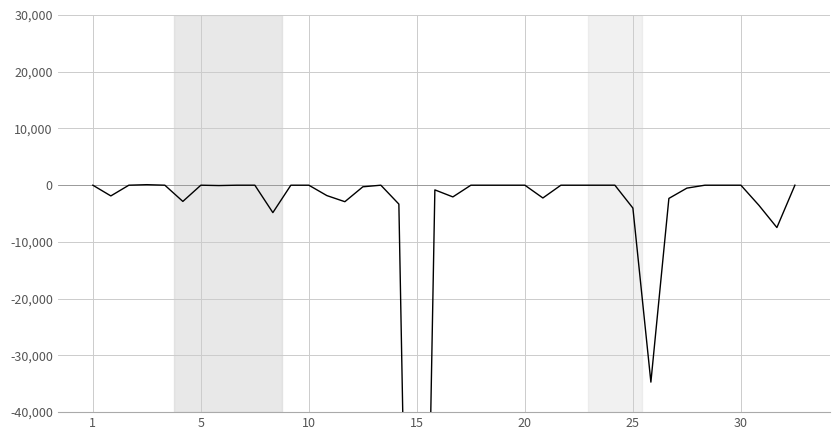

Is this an area chart (filled region under the line)?

No